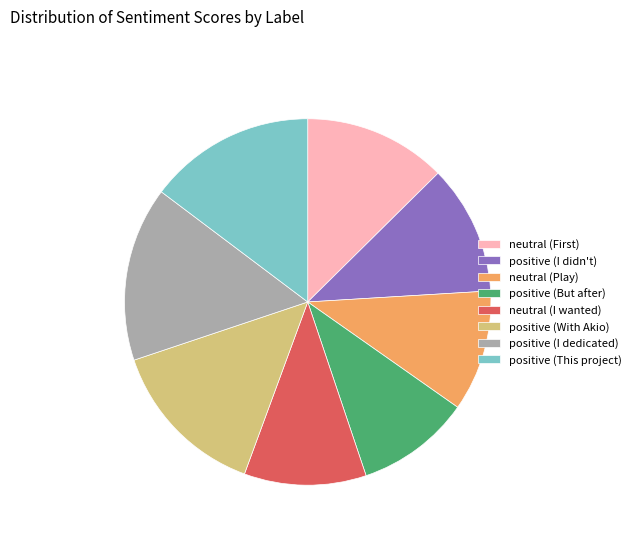

Does neutral (I wanted) represent more than half of the total?

No